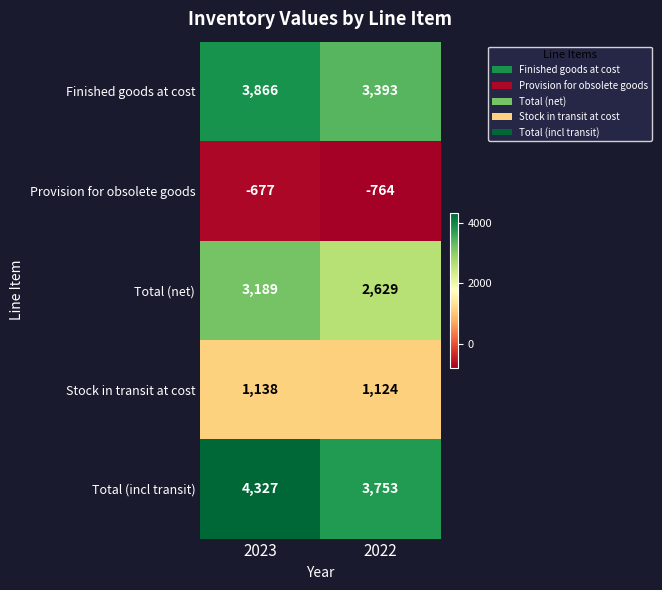

Which label corresponds to the smallest value in the chart?

2022